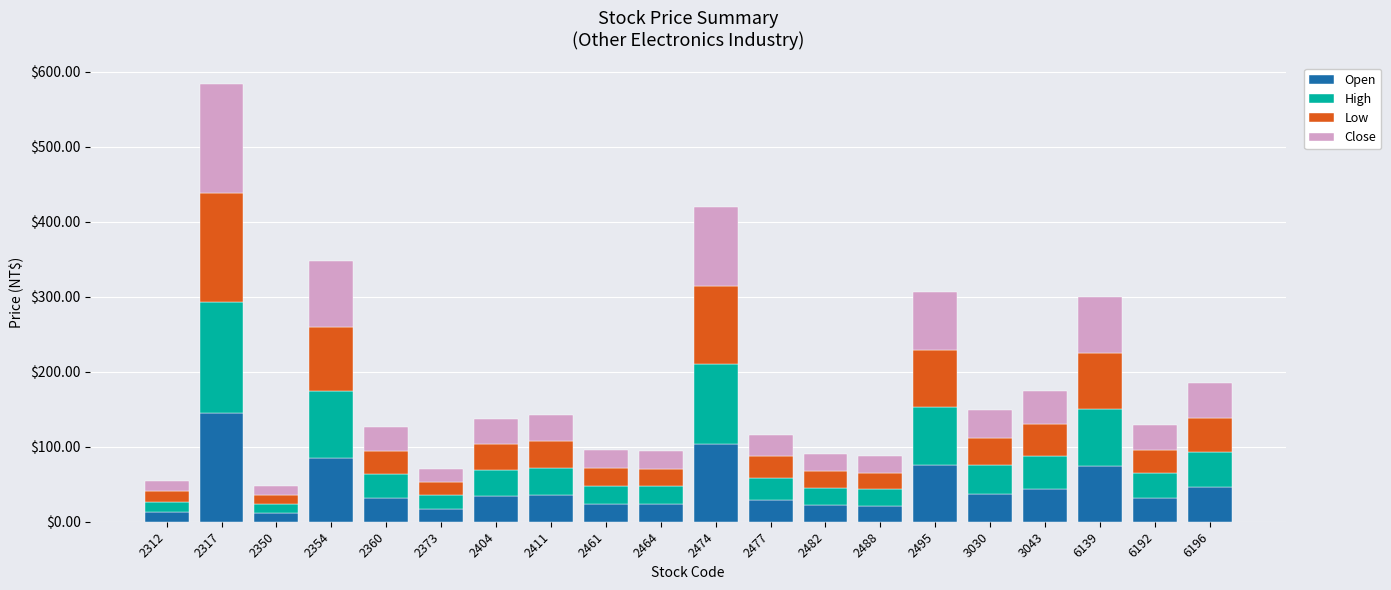

What is the total value across all series at 2312?

53.9